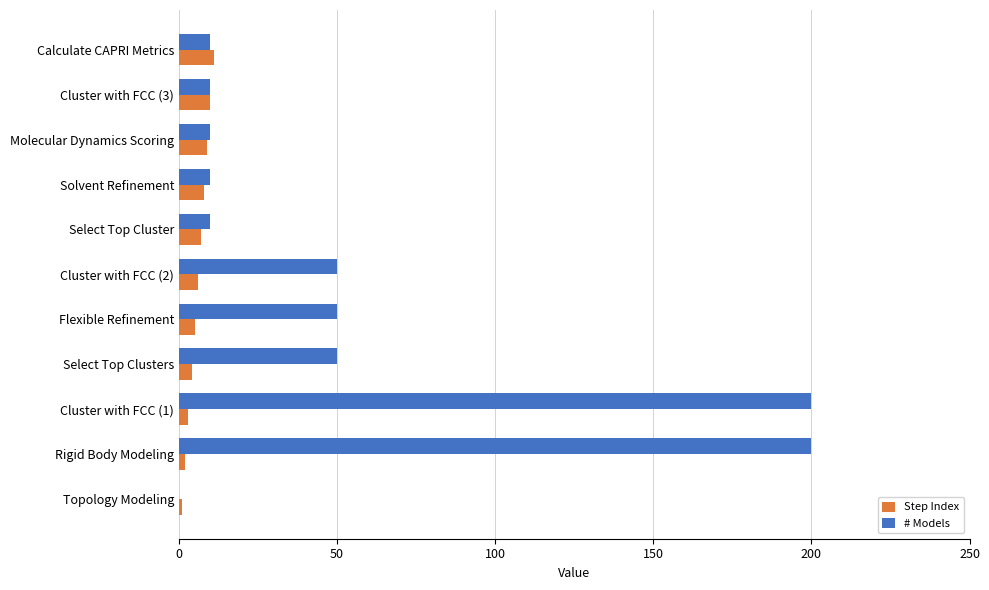

Between Flexible Refinement and Select Top Cluster, which series saw the biggest shift?

# Models